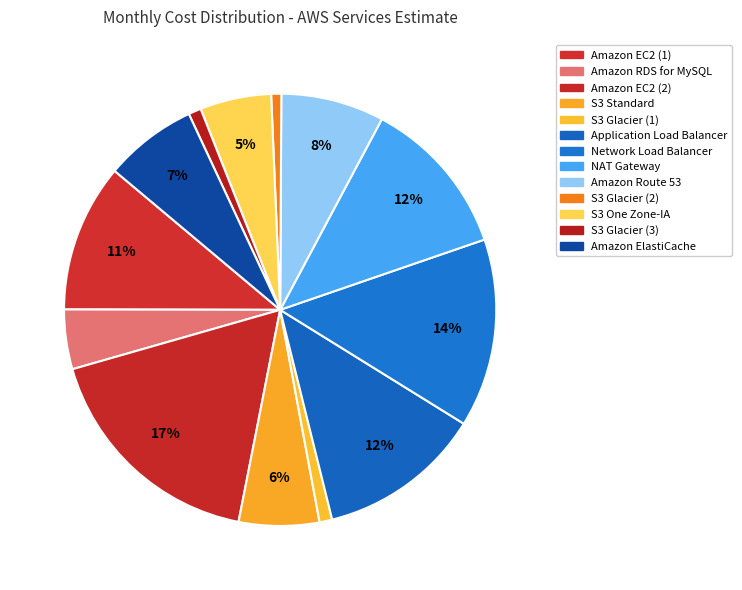

Is the sum of Network Load Balancer and S3 One Zone-IA greater than half?

No